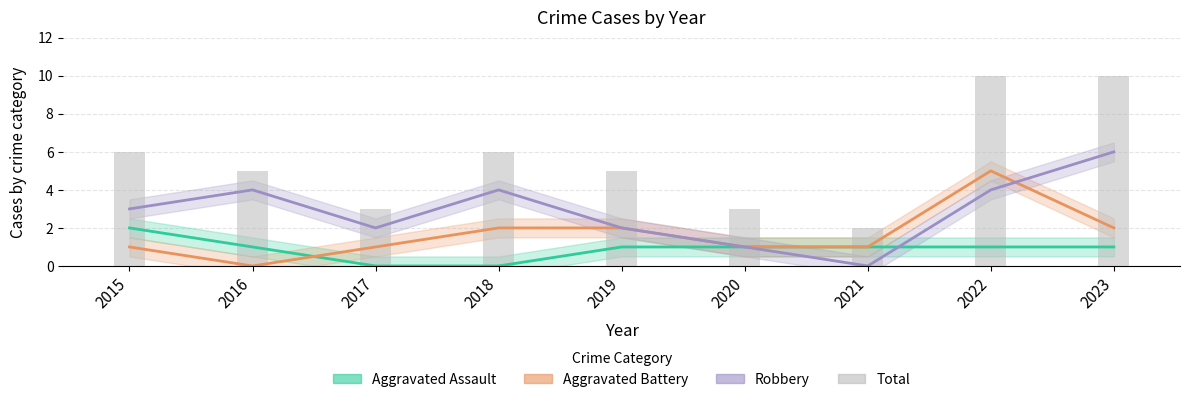

Between 2021 and 2015, which is larger?

2015